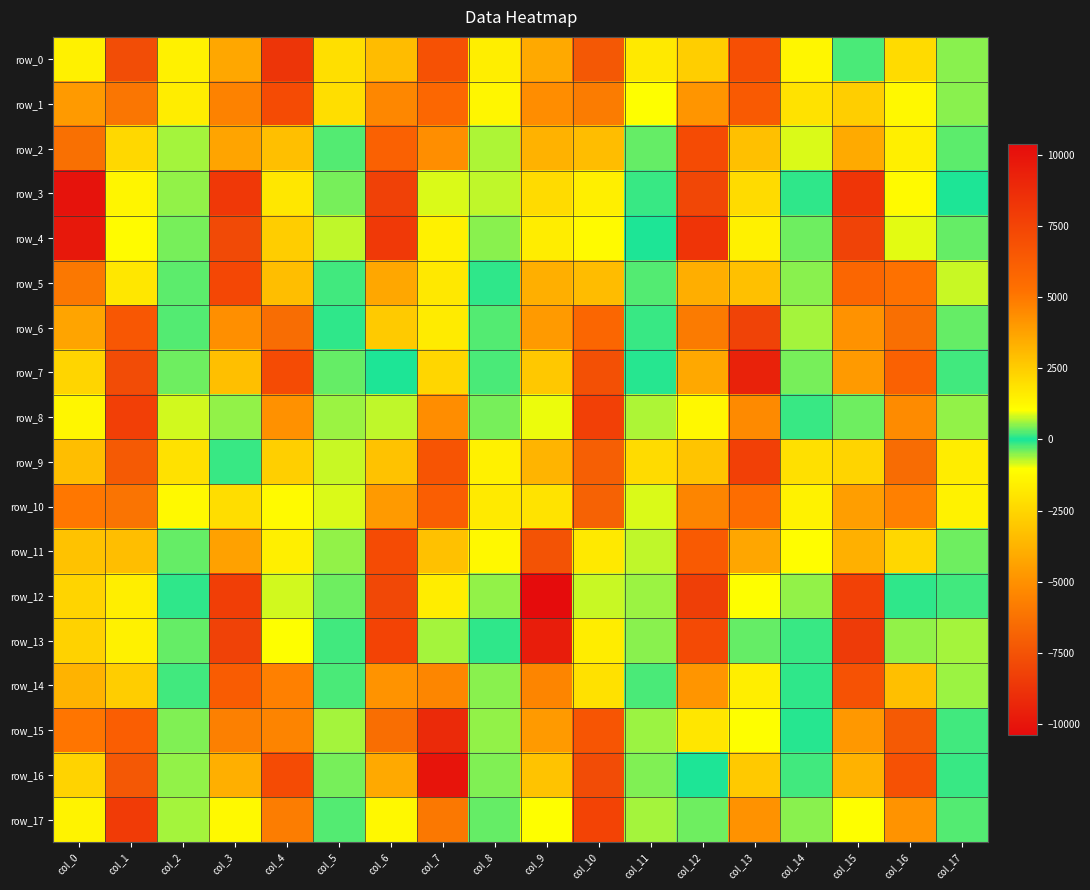

Reading right to left, extract all data points from this chart.

row_0: col_17=-516.4	col_16=-2324.0	col_15=-235.2	col_14=1293.5	col_13=6954.1	col_12=-2768.2	col_11=-1792.8	col_10=-7269.4	col_9=3547.6	col_8=1520.0	col_7=6882.6	col_6=-3441.2	col_5=-2166.7	col_4=-8694.2	col_3=3610.8	col_2=-1531.3	col_1=-7721.0	col_0=1455.6
row_1: col_17=-503.3	col_16=1236.2	col_15=-2769.6	col_14=-2064.2	col_13=6368.1	col_12=-4846.1	col_11=1041.3	col_10=-5831.9	col_9=4397.1	col_8=-1338.3	col_7=5730.4	col_6=-5376.5	col_5=-2216.5	col_4=7188.7	col_3=-5566.3	col_2=1551.6	col_1=-6039.3	col_0=3992.0
row_2: col_17=-308.7	col_16=1480.7	col_15=-4077.8	col_14=858.0	col_13=-3296.6	col_12=7165.7	col_11=-358.4	col_10=2992.4	col_9=-3774.8	col_8=660.3	col_7=-5080.4	col_6=6053.0	col_5=-249.6	col_4=2909.6	col_3=-4327.7	col_2=-620.7	col_1=2150.2	col_0=-6295.0
row_3: col_17=38.5	col_16=-1200.2	col_15=8299.7	col_14=-114.8	col_13=2066.5	col_12=-7964.4	col_11=-156.4	col_10=1487.3	col_9=-2330.5	col_8=-737.6	col_7=873.4	col_6=-8189.0	col_5=422.2	col_4=-1884.1	col_3=8108.5	col_2=-543.7	col_1=1335.5	col_0=-10057.6
row_4: col_17=-335.3	col_16=-914.2	col_15=-8114.7	col_14=387.3	col_13=1447.0	col_12=8337.6	col_11=-15.7	col_10=-1189.0	col_9=-1664.2	col_8=487.0	col_7=1434.4	col_6=8086.0	col_5=-735.4	col_4=-2802.3	col_3=-7821.3	col_2=-440.7	col_1=-1159.4	col_0=-9861.2
row_5: col_17=777.2	col_16=5239.9	col_15=5812.2	col_14=-504.2	col_13=-3290.0	col_12=-3951.3	col_11=-257.7	col_10=-3433.7	col_9=-3895.4	col_8=-84.2	col_7=-1857.0	col_6=-4181.6	col_5=192.0	col_4=2931.5	col_3=7333.3	col_2=-306.5	col_1=-1893.5	col_0=-5969.4
row_6: col_17=-353.7	col_16=-6318.7	col_15=-4948.1	col_14=-614.4	col_13=-8135.8	col_12=-5841.5	col_11=136.2	col_10=5810.1	col_9=3993.4	col_8=-250.1	col_7=-1726.4	col_6=-2947.3	col_5=-101.1	col_4=-6421.6	col_3=-5028.9	col_2=264.1	col_1=6554.6	col_0=3725.1
row_7: col_17=163.9	col_16=6053.3	col_15=3974.8	col_14=-419.7	col_13=-9461.3	col_12=-4151.2	col_11=-61.8	col_10=-7580.2	col_9=-3035.9	col_8=-208.7	col_7=-2500.1	col_6=28.4	col_5=340.4	col_4=7163.2	col_3=2904.0	col_2=-402.4	col_1=-7754.4	col_0=-2546.9
row_8: col_17=-530.1	col_16=-5189.8	col_15=397.8	col_14=-159.3	col_13=-5252.7	col_12=-1267.4	col_11=685.3	col_10=7697.5	col_9=-960.0	col_8=-410.1	col_7=-5124.1	col_6=752.6	col_5=-598.3	col_4=-5002.3	col_3=-544.9	col_2=841.6	col_1=7803.8	col_0=1259.3
row_9: col_17=-1695.0	col_16=-6461.1	col_15=2271.8	col_14=1904.4	col_13=7710.2	col_12=-3146.8	col_11=-2325.6	col_10=-7005.7	col_9=3233.6	col_8=1440.9	col_7=6682.8	col_6=-3236.2	col_5=-770.7	col_4=-2714.8	col_3=-160.0	col_2=-2090.6	col_1=-7181.5	col_0=2944.3
row_10: col_17=-1484.7	col_16=4760.0	col_15=-4523.8	col_14=-1482.3	col_13=5466.3	col_12=-5451.4	col_11=878.6	col_10=-6862.1	col_9=1856.8	col_8=-1769.6	col_7=6158.2	col_6=-4663.1	col_5=-860.2	col_4=1150.6	col_3=-2237.0	col_2=1201.9	col_1=-6135.1	col_0=5036.8
row_11: col_17=-385.7	col_16=2191.6	col_15=-3863.8	col_14=1079.5	col_13=-4222.2	col_12=6368.6	col_11=-765.4	col_10=1669.5	col_9=-7465.6	col_8=1215.2	col_7=-3241.0	col_6=7183.7	col_5=-552.3	col_4=1475.2	col_3=-4390.5	col_2=-330.5	col_1=2952.4	col_0=-3206.1
row_12: col_17=171.8	col_16=91.0	col_15=7683.1	col_14=-527.7	col_13=1023.1	col_12=-8295.7	col_11=-594.9	col_10=809.0	col_9=-10368.4	col_8=-553.6	col_7=1546.5	col_6=-7933.0	col_5=366.4	col_4=-825.4	col_3=7835.5	col_2=-121.3	col_1=1524.8	col_0=-2589.5
row_13: col_17=-626.0	col_16=-544.0	col_15=-8425.4	col_14=125.6	col_13=352.5	col_12=7227.9	col_11=-508.9	col_10=-1691.8	col_9=-9671.1	col_8=-111.7	col_7=-622.5	col_6=7583.9	col_5=-201.0	col_4=-1049.5	col_3=-8157.9	col_2=-336.7	col_1=-1529.2	col_0=-2658.4
row_14: col_17=569.1	col_16=2887.2	col_15=6807.3	col_14=-83.7	col_13=-1643.7	col_12=-4824.7	col_11=-209.9	col_10=-2082.8	col_9=-5429.0	col_8=-521.3	col_7=-5410.5	col_6=-4908.7	col_5=203.1	col_4=4757.2	col_3=6278.5	col_2=-196.8	col_1=-2826.1	col_0=-3755.6
row_15: col_17=-181.7	col_16=-7187.6	col_15=-4731.1	col_14=-47.1	col_13=-1028.8	col_12=-1904.4	col_11=569.2	col_10=6673.8	col_9=4007.0	col_8=-532.3	col_7=-9114.9	col_6=-6385.1	col_5=-628.3	col_4=-5495.7	col_3=-5659.0	col_2=460.9	col_1=6193.1	col_0=5064.4
row_16: col_17=139.3	col_16=6868.5	col_15=3313.1	col_14=-192.2	col_13=-2959.4	col_12=0.6	col_11=-456.2	col_10=-7748.1	col_9=-3170.9	col_8=-483.1	col_7=-10037.6	col_6=-4101.2	col_5=427.1	col_4=7151.9	col_3=3368.0	col_2=-545.6	col_1=-7269.8	col_0=-2604.7
row_17: col_17=-256.6	col_16=-4917.5	col_15=-1039.7	col_14=-520.0	col_13=-4965.9	col_12=373.2	col_11=625.0	col_10=7557.4	col_9=1034.8	col_8=-346.0	col_7=-5957.7	col_6=-1263.0	col_5=-248.0	col_4=-5767.6	col_3=1196.7	col_2=640.7	col_1=7979.2	col_0=-1453.2